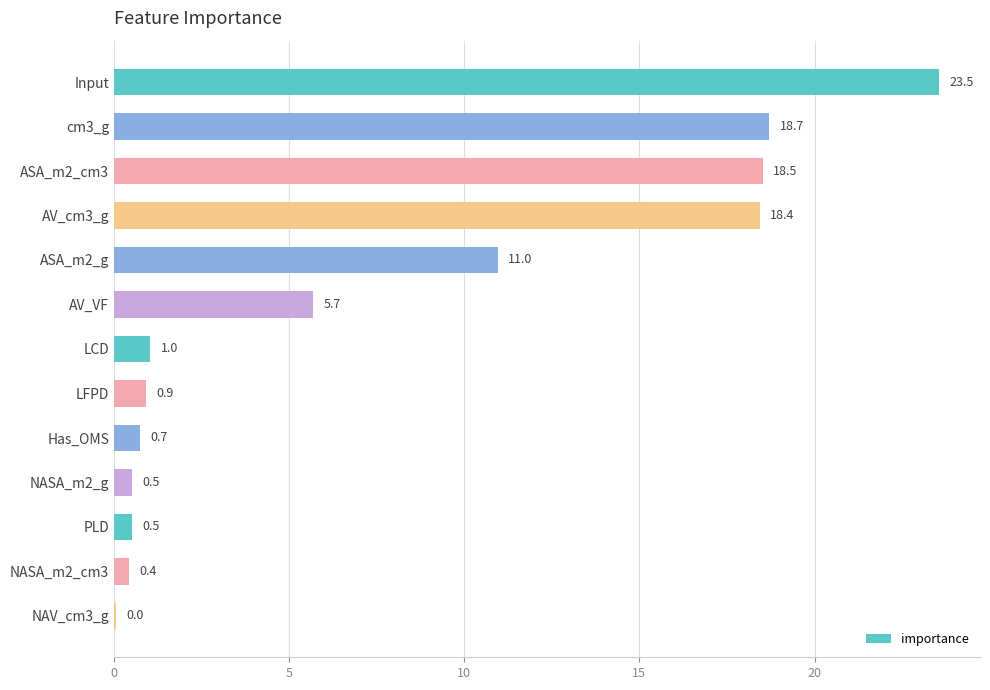

What is the change in value from LCD to NASA_m2_g?

-0.5